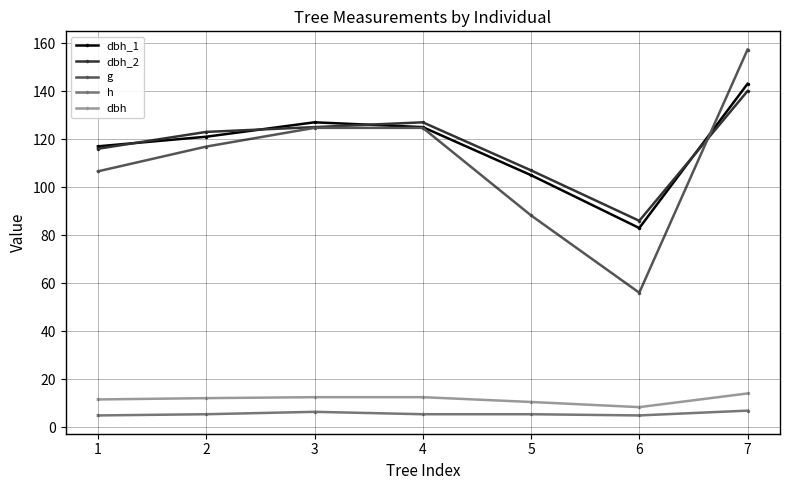

True or false: g has more than 2 points higher than both neighbors.

False